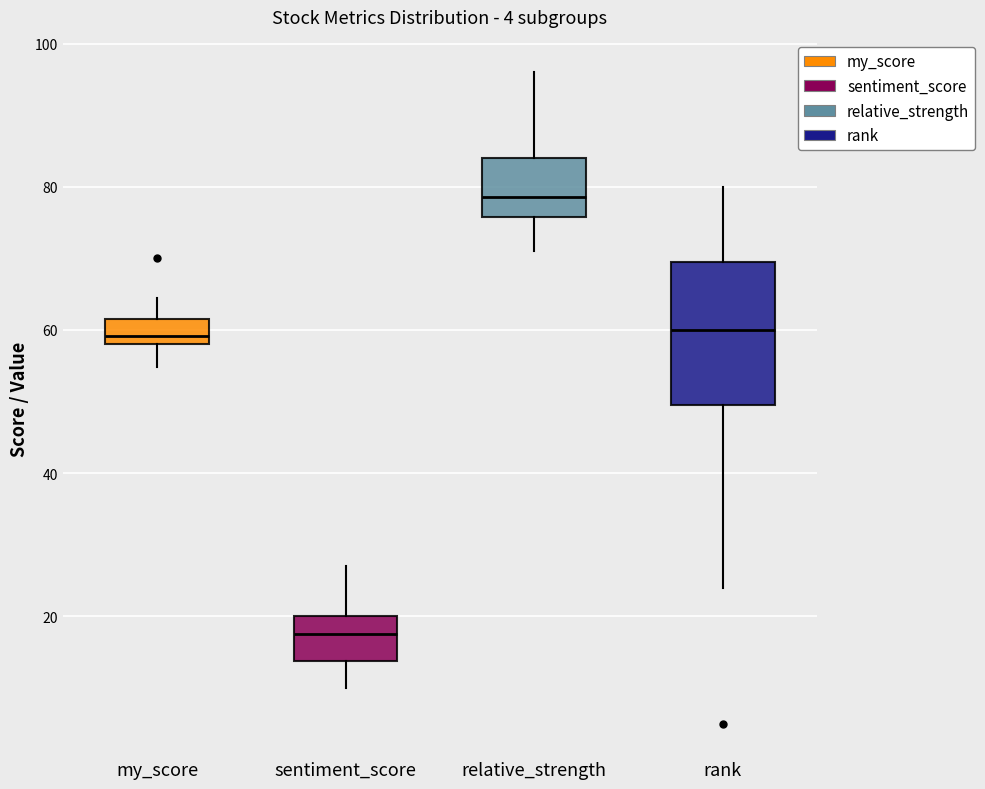

Reading left to right, transcribe this box plot: for each box, give where its median line is, the range the box spans, and where its two whiskers end, as read against the y-axis. The values are not printed on the chart, so give them approximately, as read against the axis.

my_score: median 60, box 58 to 62, whiskers 54 to 64
sentiment_score: median 18, box 14 to 20, whiskers 10 to 28
relative_strength: median 78, box 76 to 84, whiskers 72 to 96
rank: median 60, box 50 to 70, whiskers 24 to 80